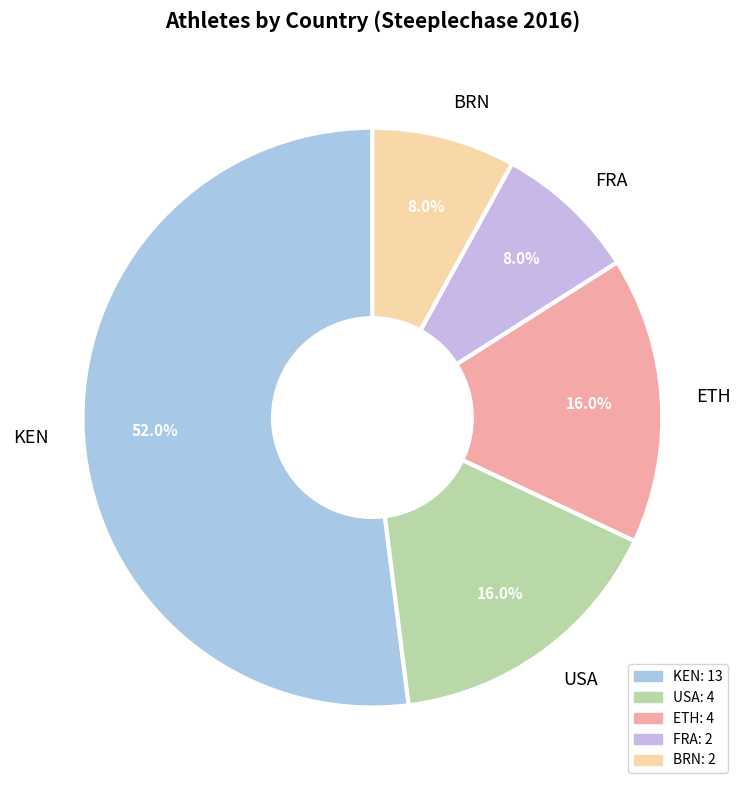

Count the number of slices in the pie.

5